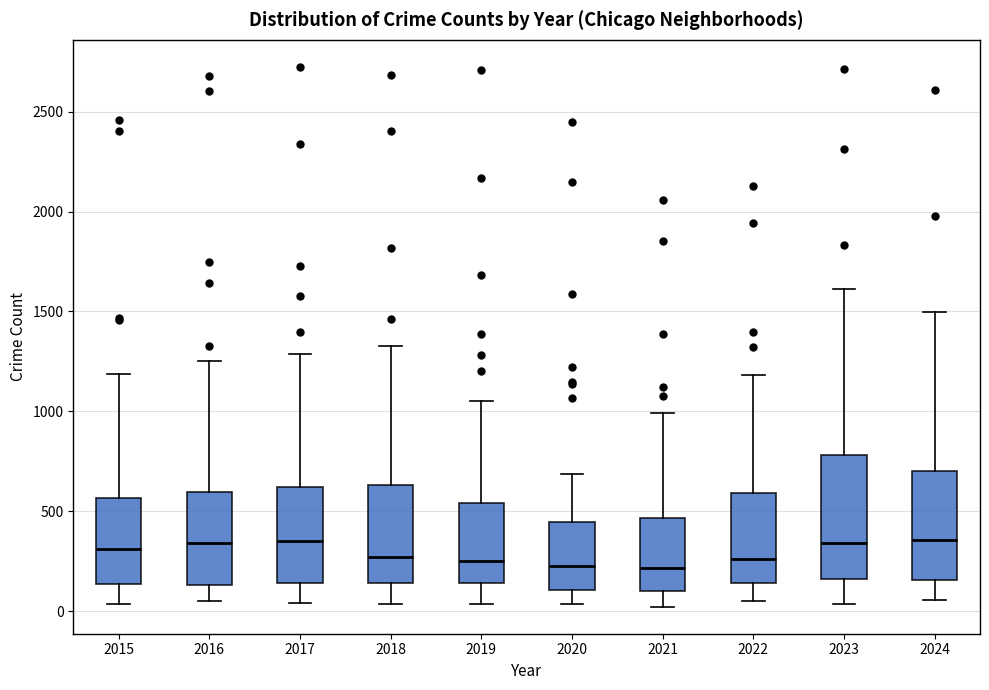

Which box is the tallest, from its lower edge to its upper edge?

2023